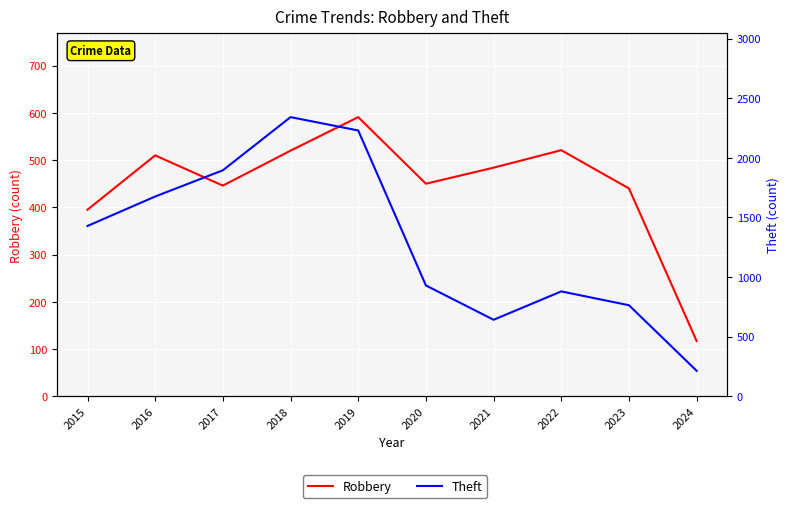

True or false: Robbery and Theft intersect in this chart.

False